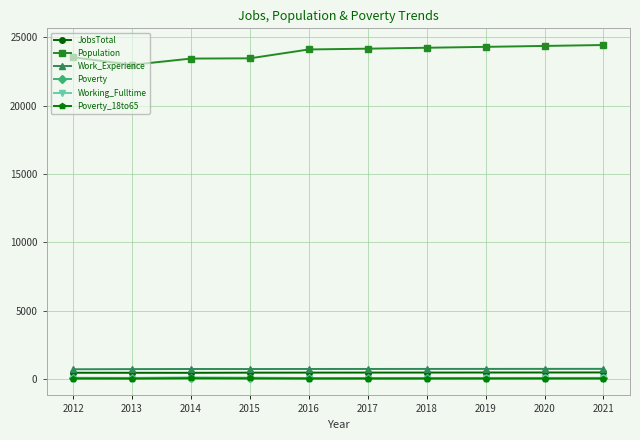

What is the sum of all Population values?

238891